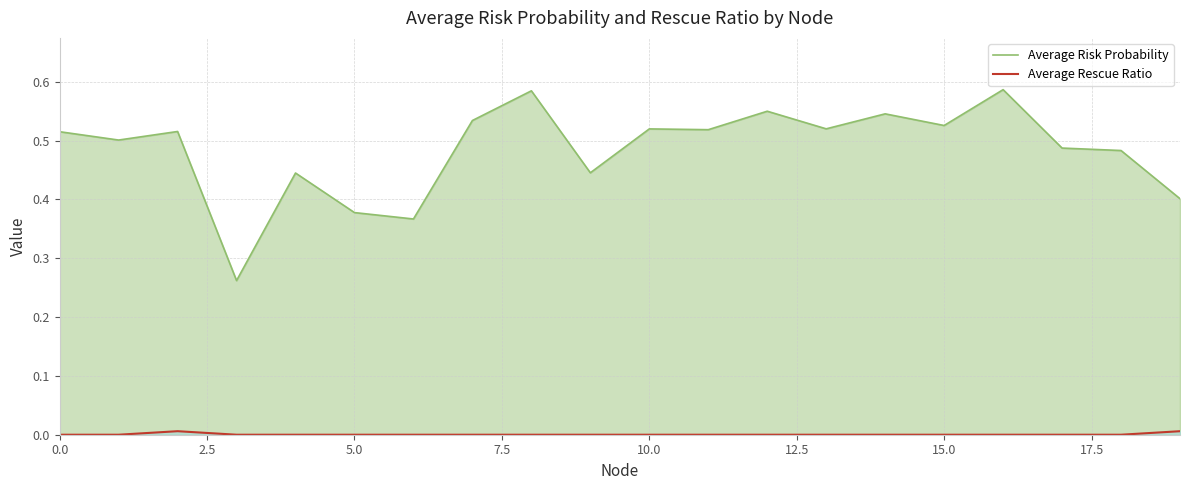

True or false: Average Risk Probability has more than 0 points higher than both neighbors.

True